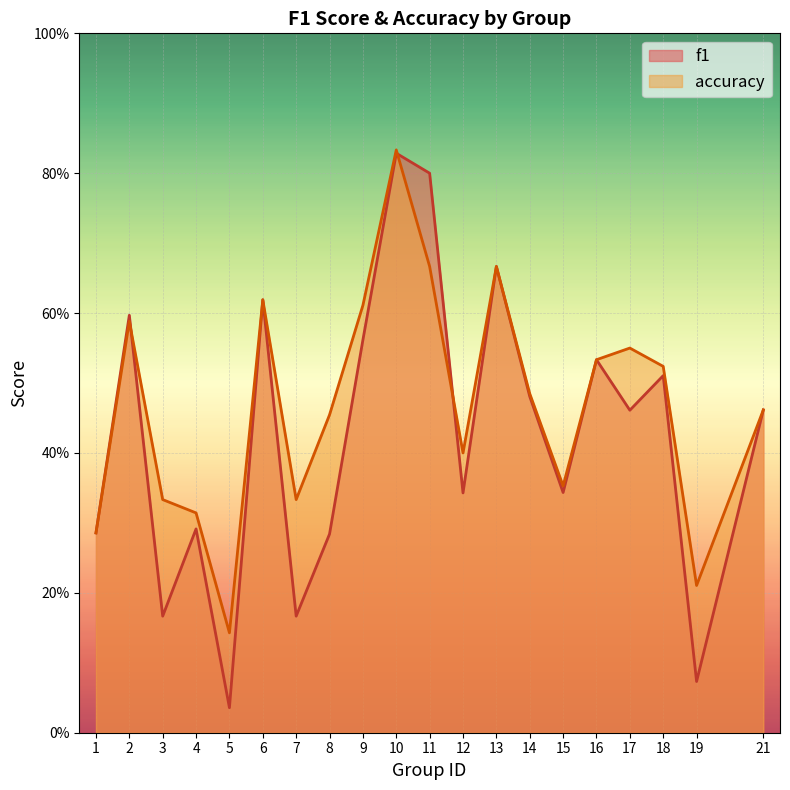

What is the greatest value displayed?

0.8